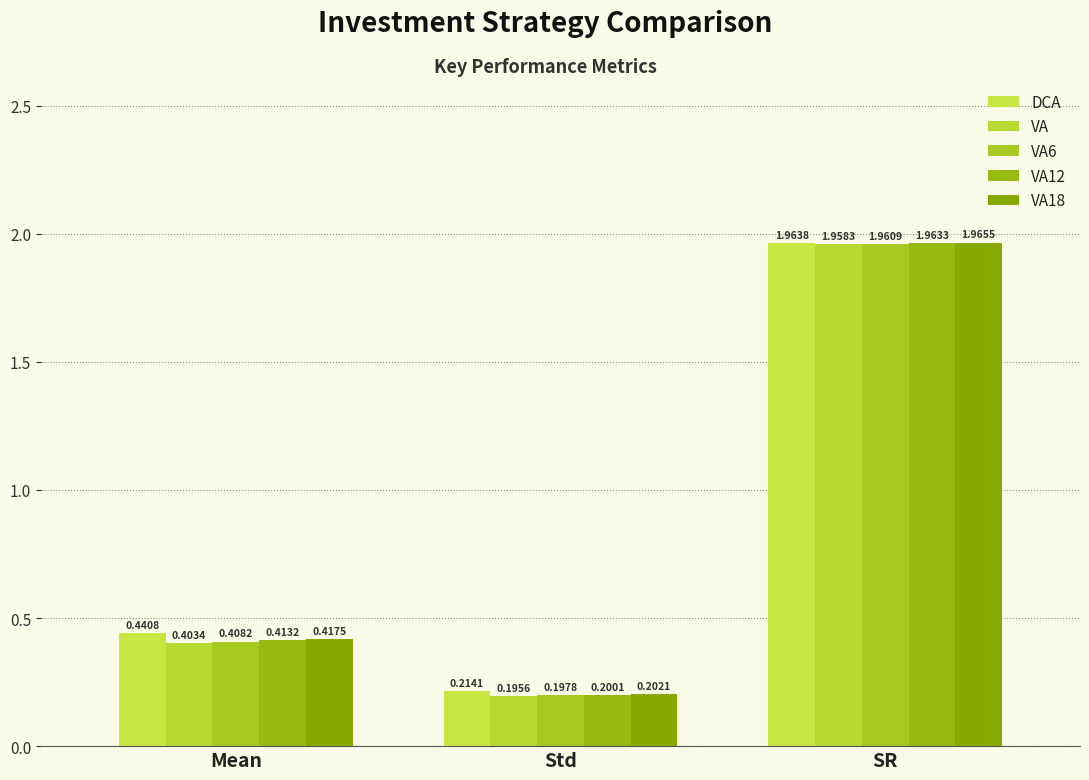

Count the number of categories in the chart.

3